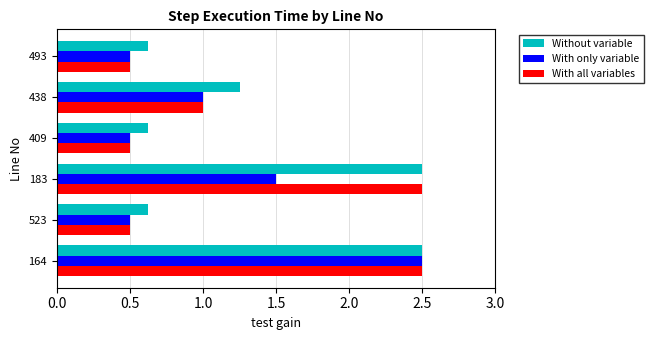

What is the sum of all With only variable values?

6.5